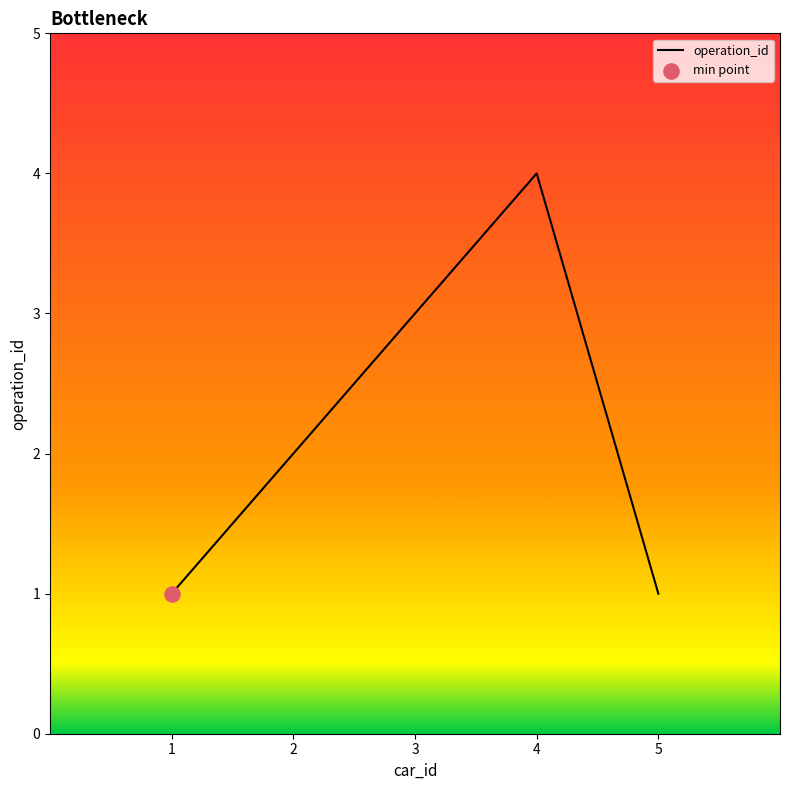

What is the change in value from 3 to 5?

-2